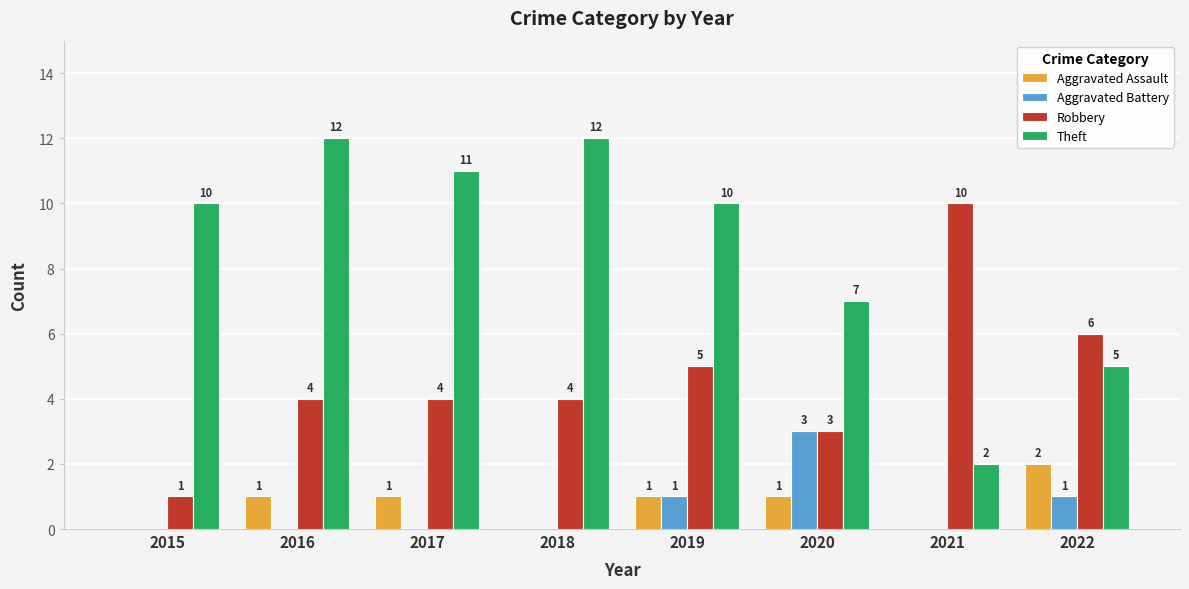

How many categories are shown in the chart?

8